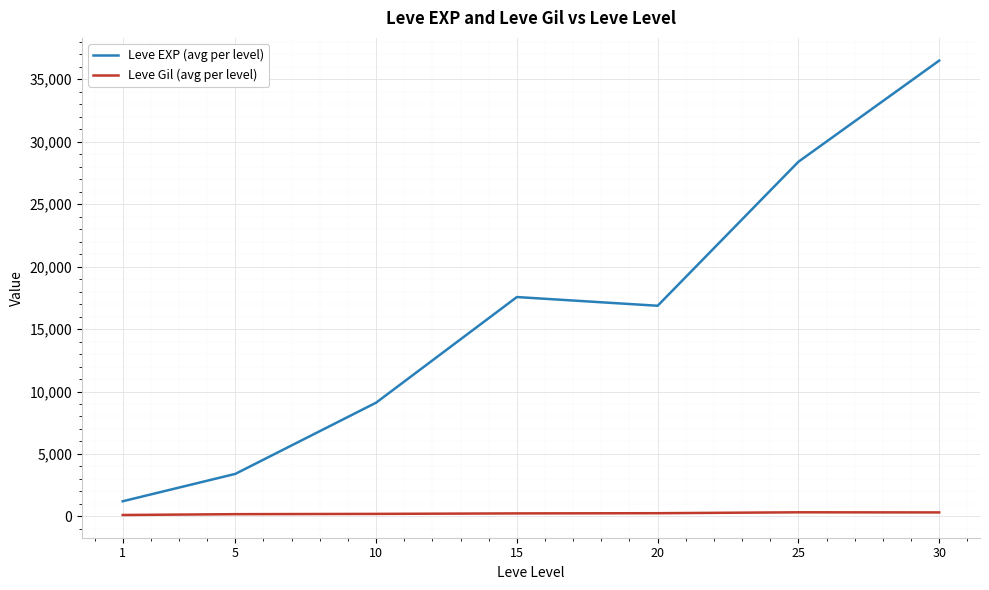

True or false: Leve EXP (avg per level) and Leve Gil (avg per level) cross at least once.

False